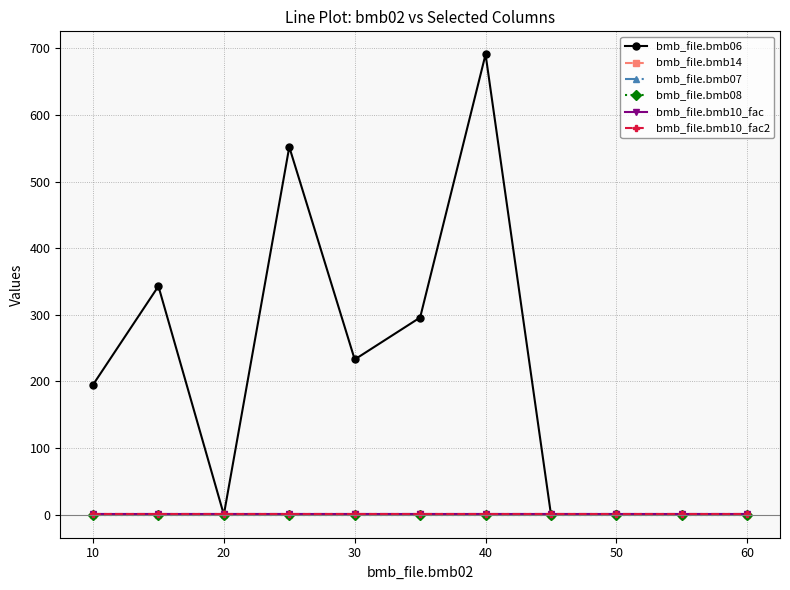

True or false: bmb_file.bmb14 and bmb_file.bmb08 cross at least once.

False